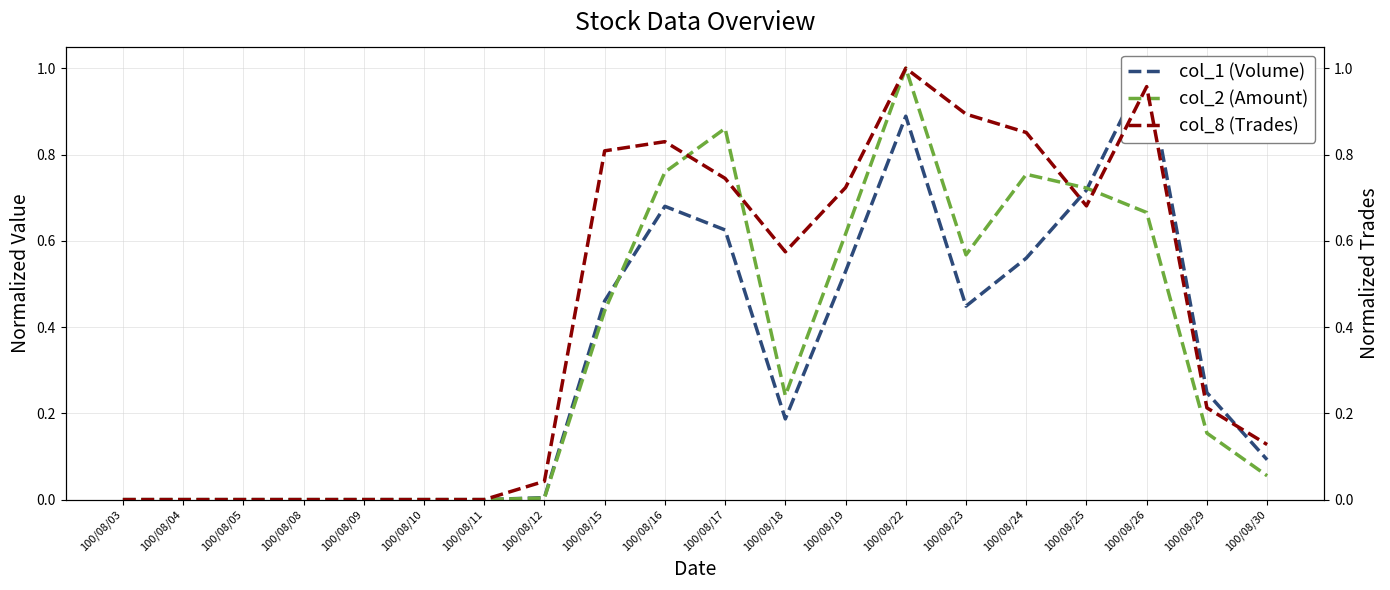

The col_2 (Amount) series shows 0.0 at 100/08/03. True or false?

True